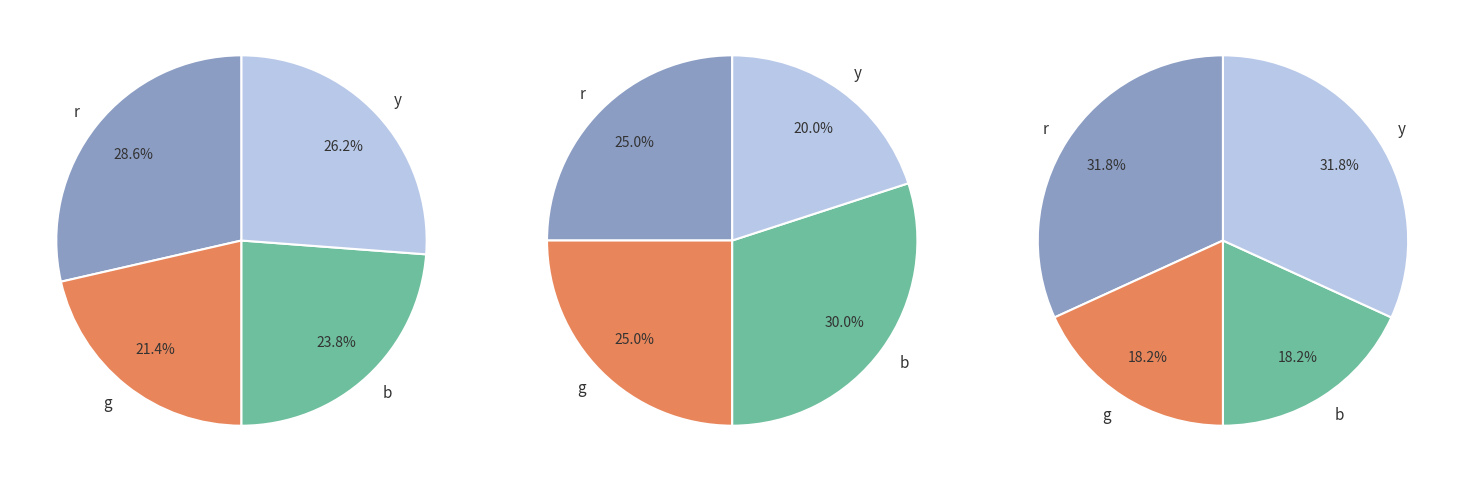

How much of the chart is everything except y?

73.8%